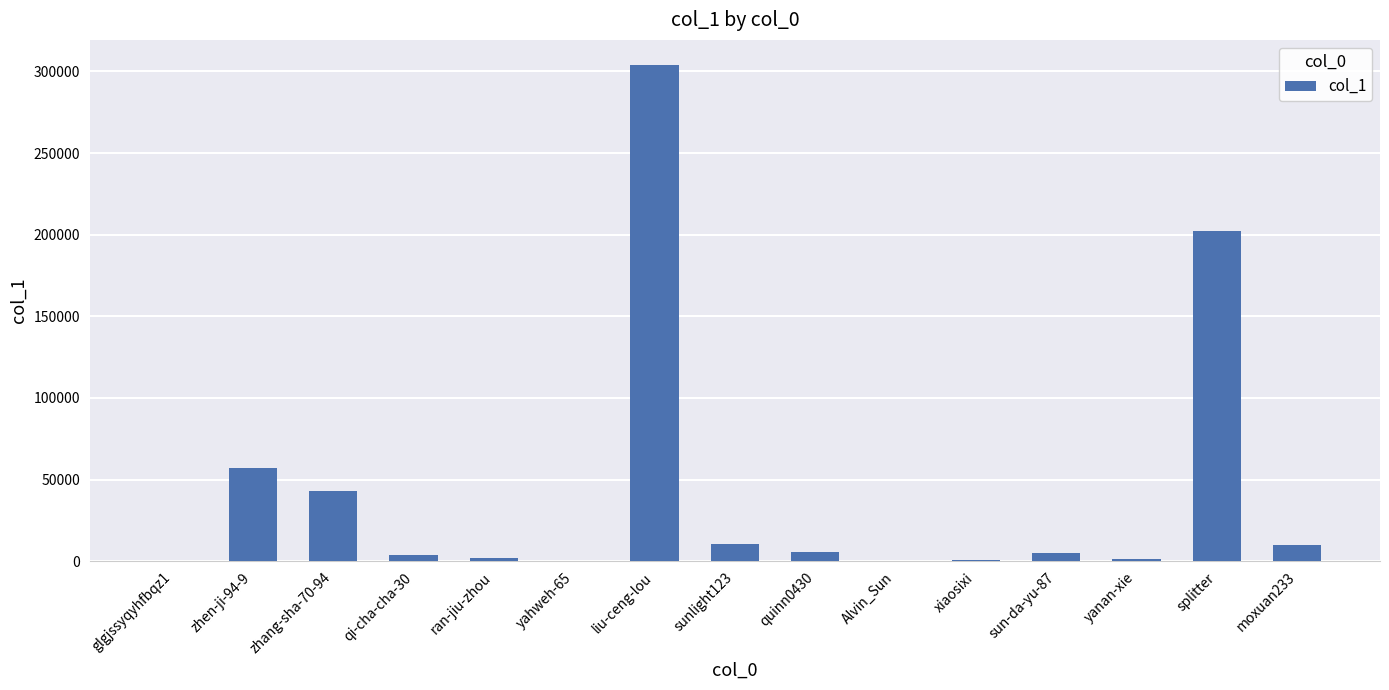

Is it true that the value at yahweh-65 is 317?

True